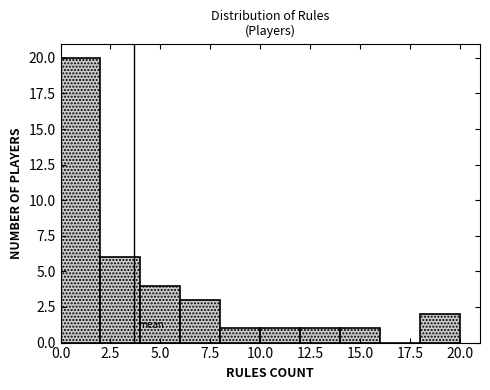

Reading left to right, list every bar in this chart as the range it spans on the x-axis followed by its height. The values are not printed on the chart, so give them approximately, as read against the axis.

0 to 2: 20
2 to 4: 6
4 to 6: 4
6 to 8: 3
8 to 10: 1
10 to 12: 1
12 to 14: 1
14 to 16: 1
16 to 18: 0
18 to 20: 2